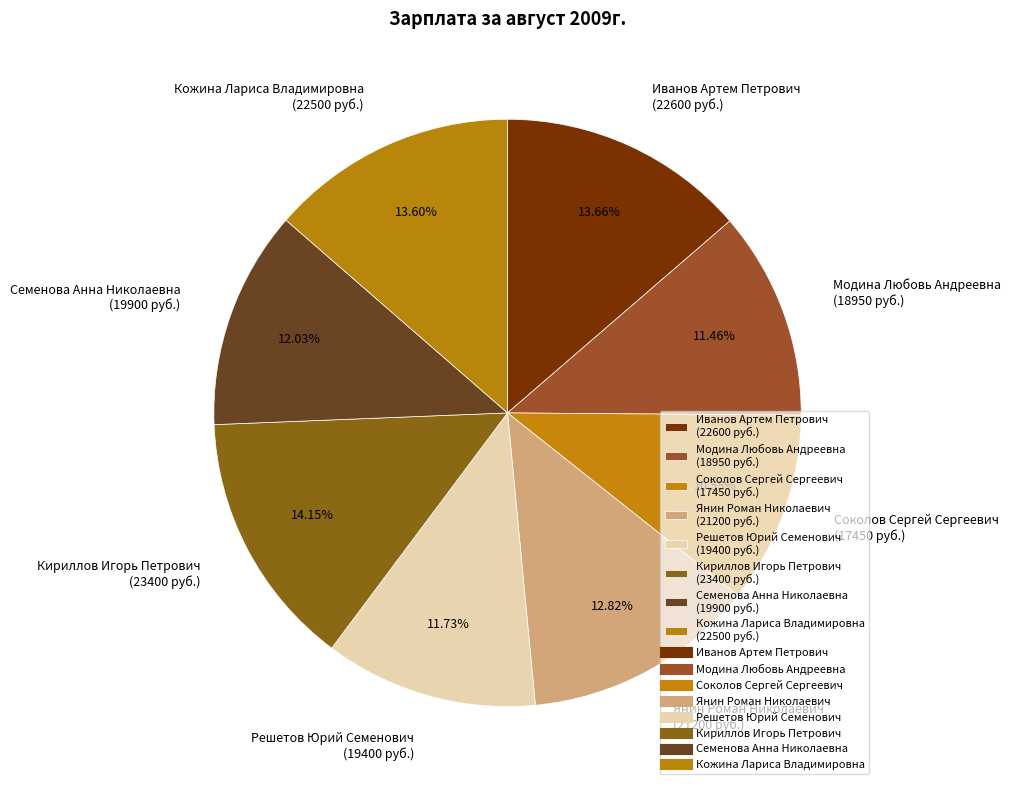

The Соколов Сергей Сергеевич slice represents 11% of the pie. True or false?

True